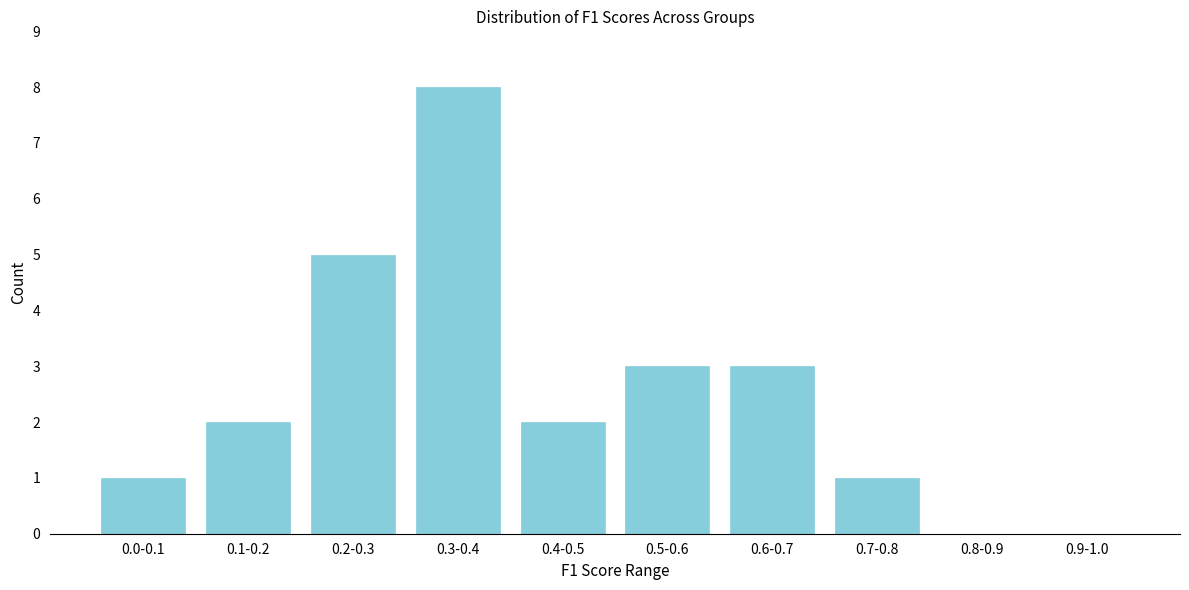

Reading left to right, extract all data points from this chart.

0.0-0.1=1	0.1-0.2=2	0.2-0.3=5	0.3-0.4=8	0.4-0.5=2	0.5-0.6=3	0.6-0.7=3	0.7-0.8=1	0.8-0.9=0	0.9-1.0=0